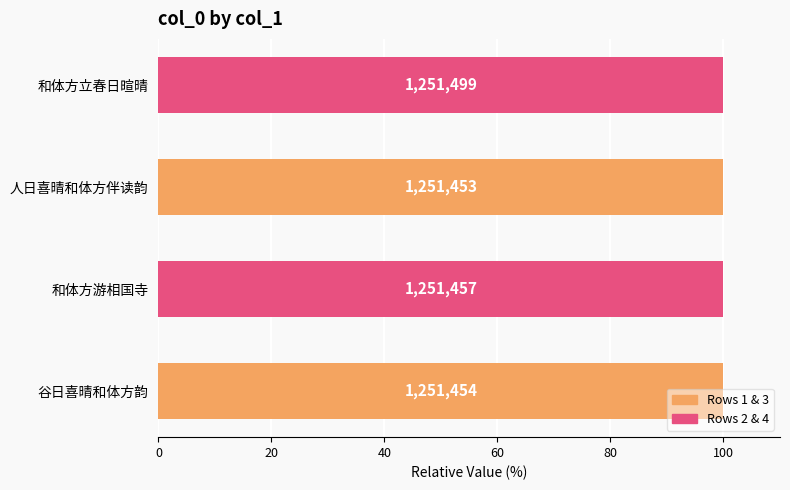

Count the values in the range 99 to 100.

4